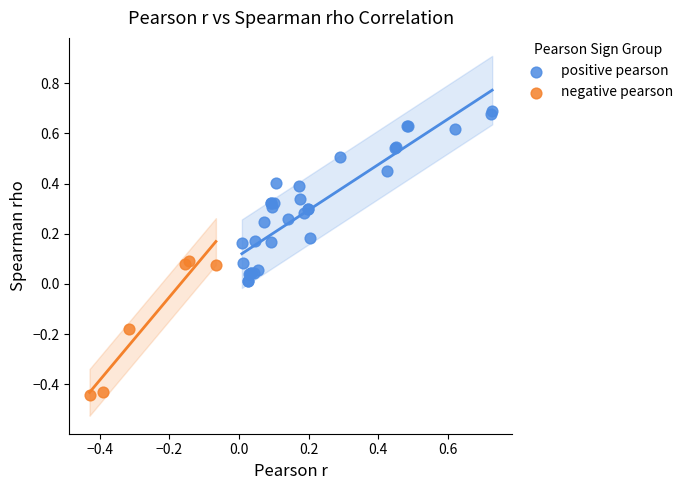

Which series has the largest Y range (max minus min)?

positive pearson